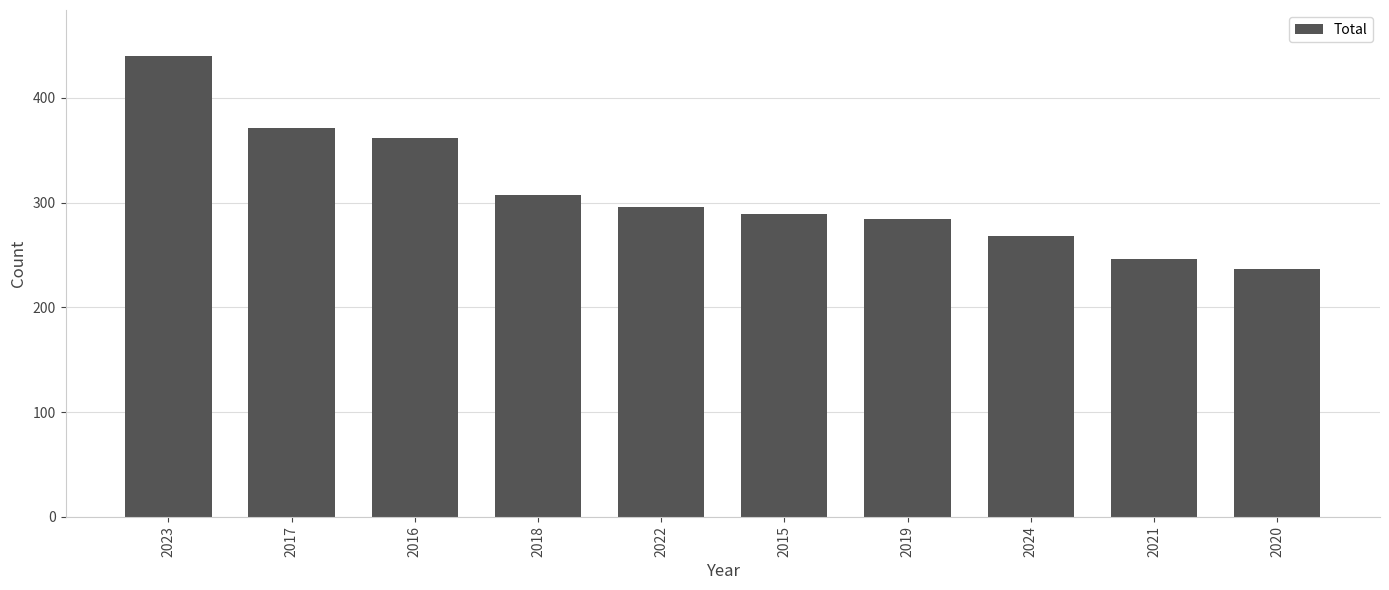

Reading left to right, extract all data points from this chart.

440	371	362	307	296	289	284	268	246	237